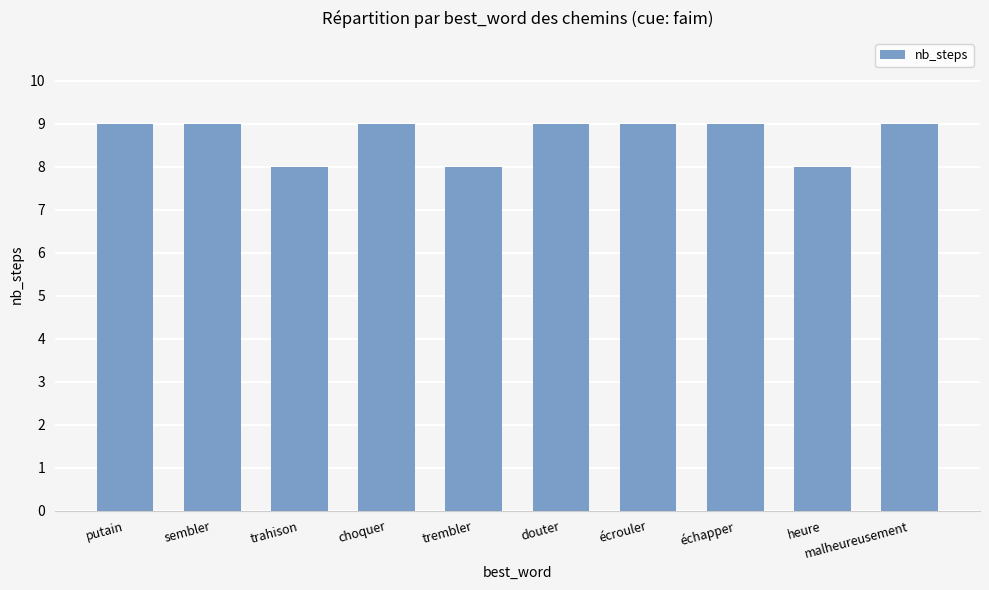

What is the difference between the values at trembler and putain?

1